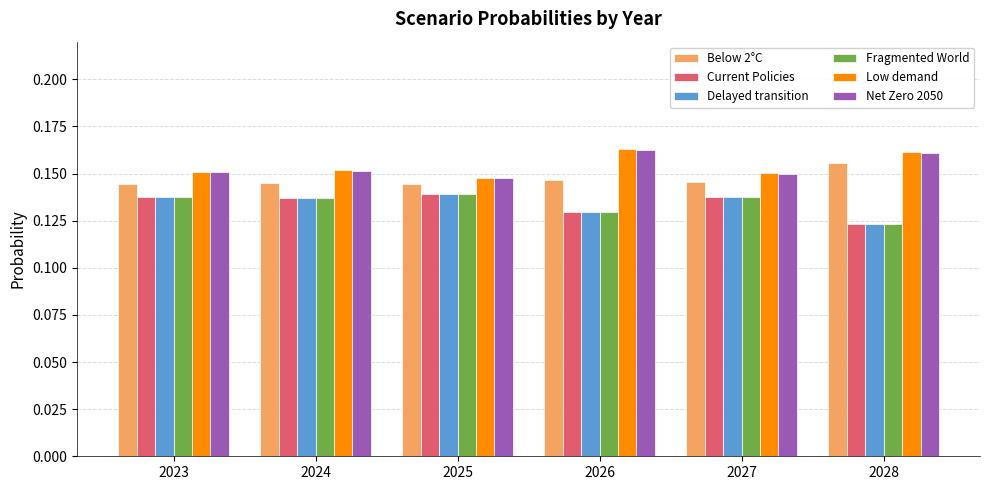

At how many categories does at least one series exceed 0?

6